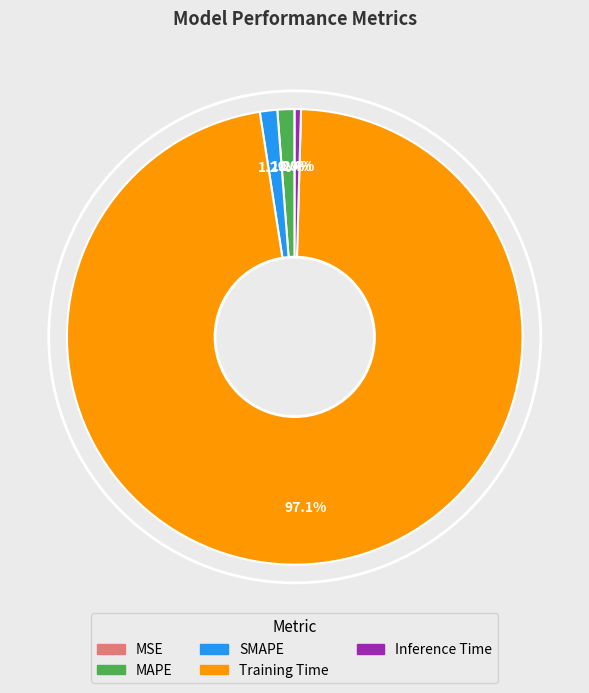

Do MAPE and Training Time together represent more than half of the pie?

Yes